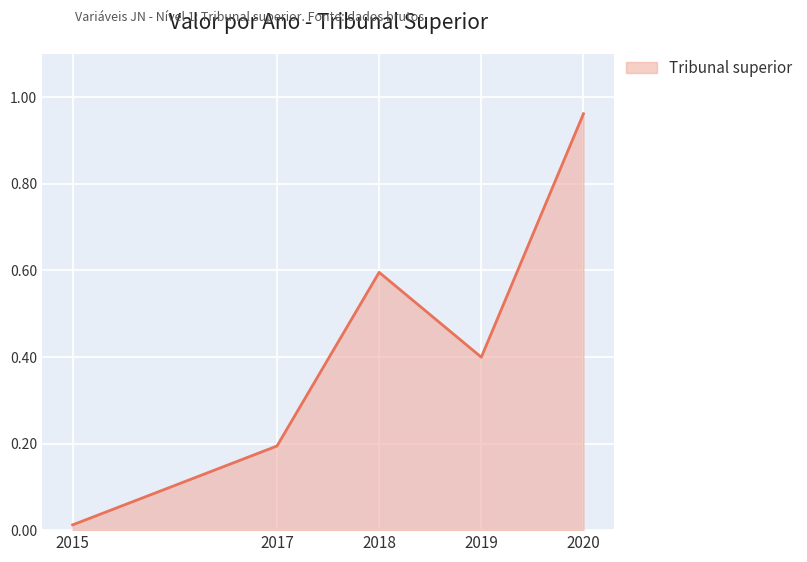

Read the value at 2018.

0.6